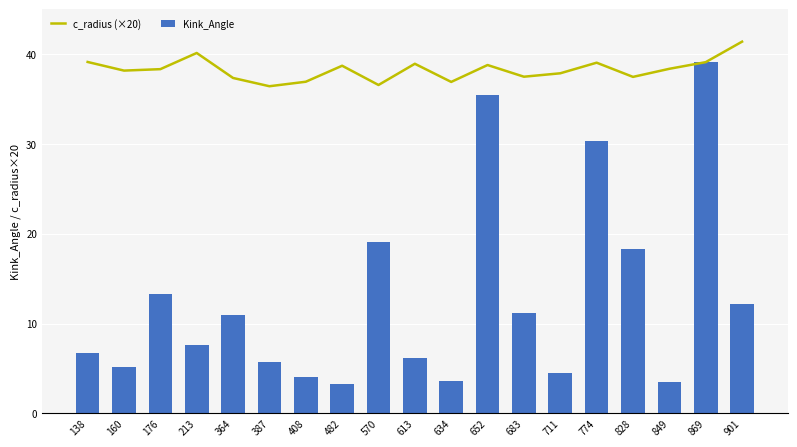

What is the approximate value of c_radius (×20) at 408?

36.9